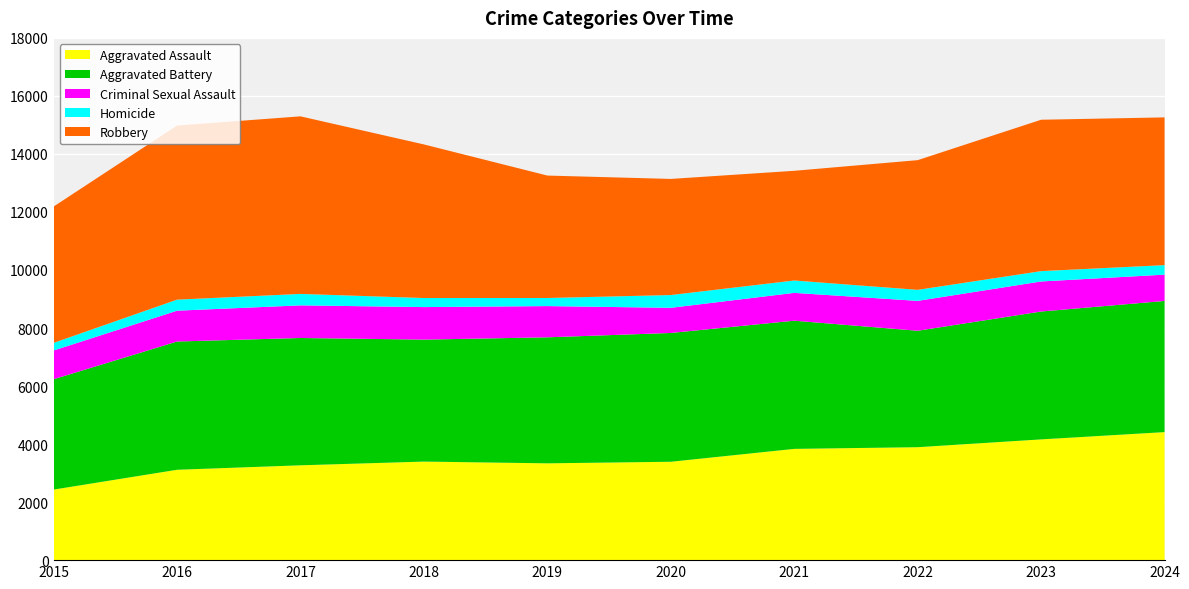

Reading left to right, list all the values displayed in this chart.

Aggravated Assault: 2432	3115	3269	3397	3337	3391	3835	3893	4162	4413
Aggravated Battery: 3804	4420	4388	4204	4343	4439	4418	4013	4407	4521
Criminal Sexual Assault: 989	1063	1124	1121	1076	867	959	1030	1036	906
Homicide: 263	380	395	312	279	440	426	380	356	328
Robbery: 4699	6001	6120	5294	4220	4002	3781	4470	5218	5092